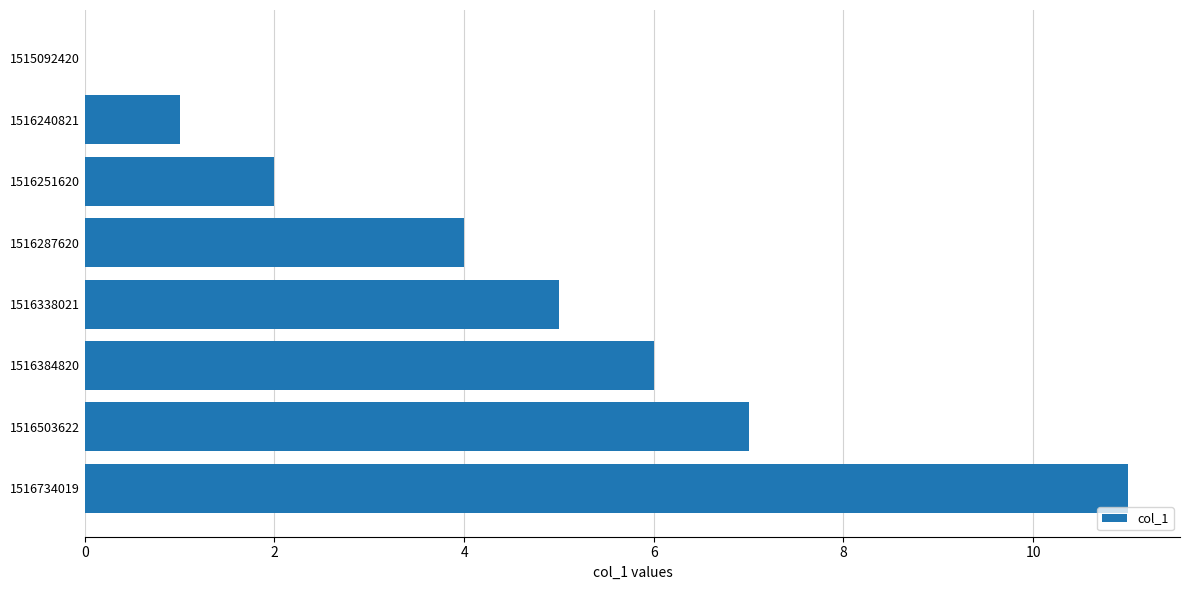

The value at 1516240821 is 1. True or false?

True